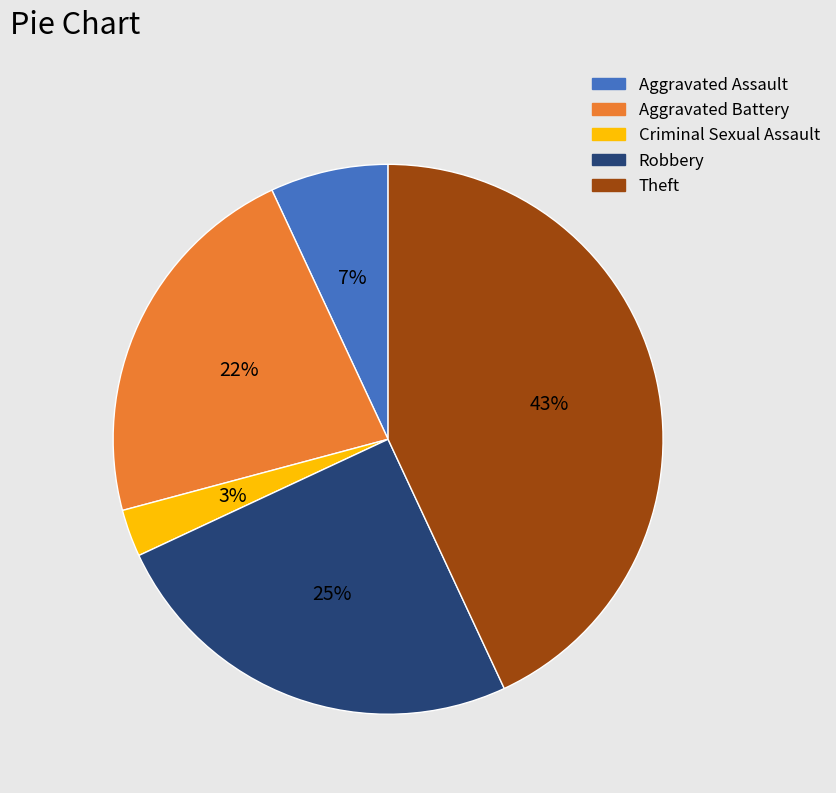

To the nearest percent, what is the difference between the largest and smallest slice percentages?

40%